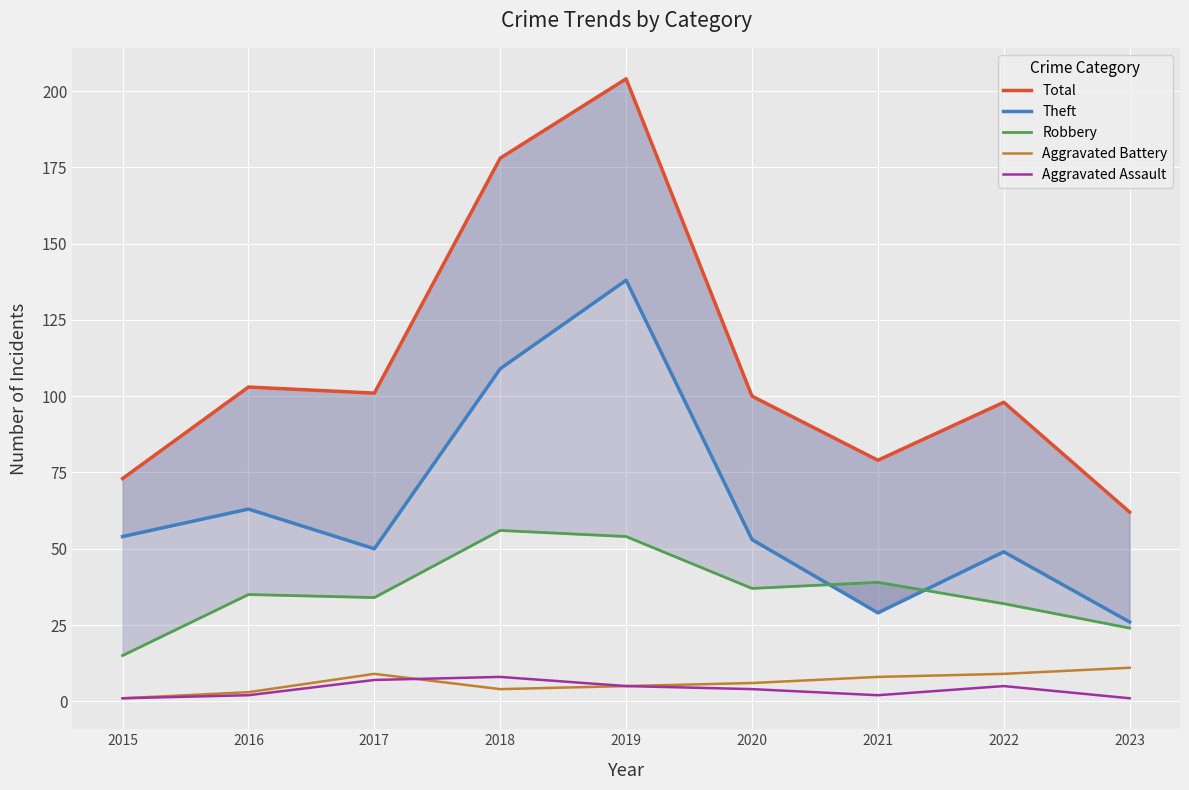

At which category does Aggravated Assault reach its first local peak?

2018